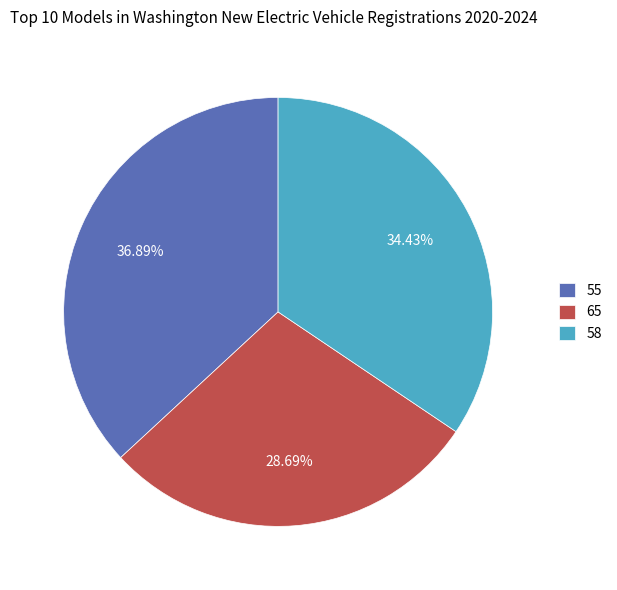

What is the ratio of the value at 58 to the value at 55?

0.9